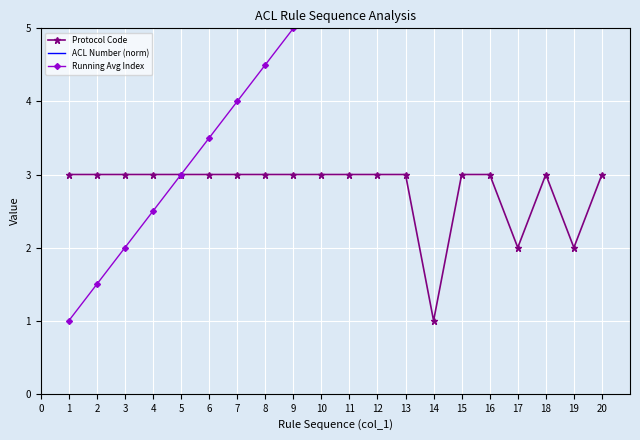

Reading left to right, transcribe all the data shown in this chart.

Protocol Code: 3.0	3.0	3.0	3.0	3.0	3.0	3.0	3.0	3.0	3.0	3.0	3.0	3.0	1.0	3.0	3.0	2.0	3.0	2.0	3.0
ACL Number (norm): 11.0	11.0	11.0	11.0	11.0	11.0	11.0	11.0	11.0	11.0	11.0	11.0	11.0	11.0	11.0	11.0	11.0	11.0	11.0	11.0
Running Avg Index: 1.0	1.5	2.0	2.5	3.0	3.5	4.0	4.5	5.0	5.5	6.0	6.5	7.0	7.5	8.0	8.5	9.0	9.5	10.0	10.5